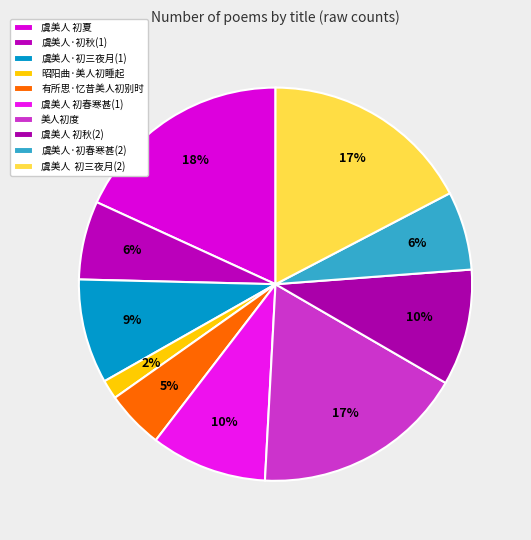

What is the largest slice in the pie chart?

虞美人 初夏